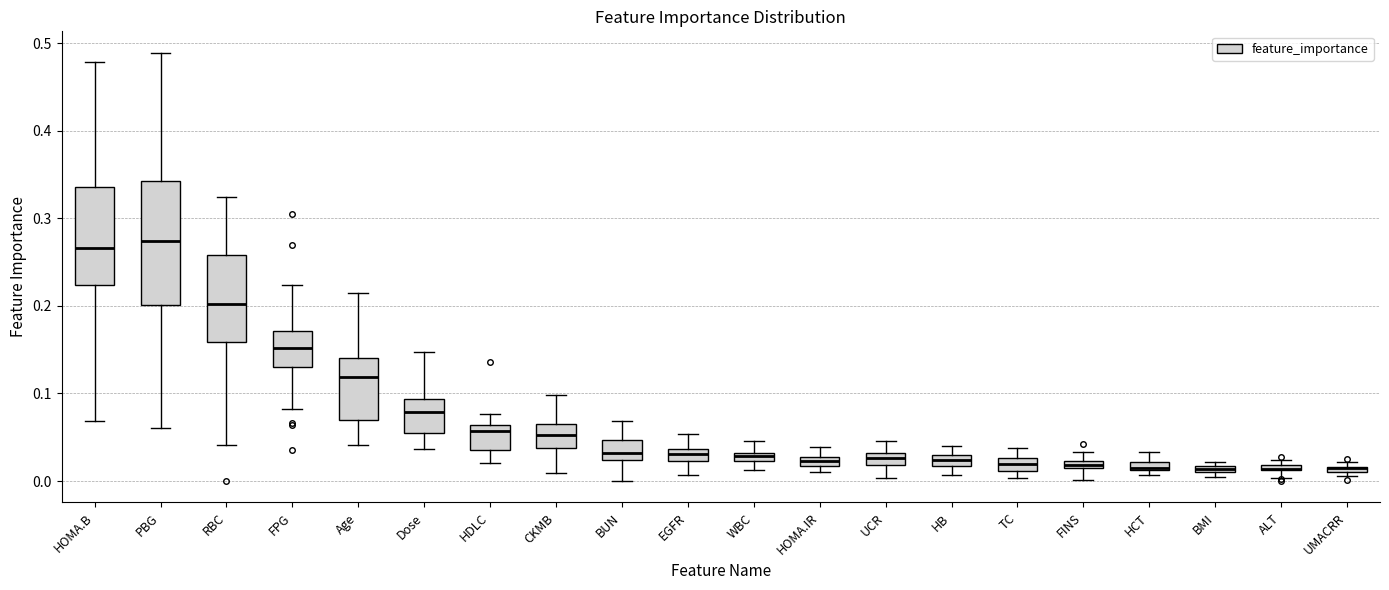

Where is the lower edge of the box for ALT on the y-axis? The values are not printed on the chart, so give them approximately, as read against the axis.

0.01